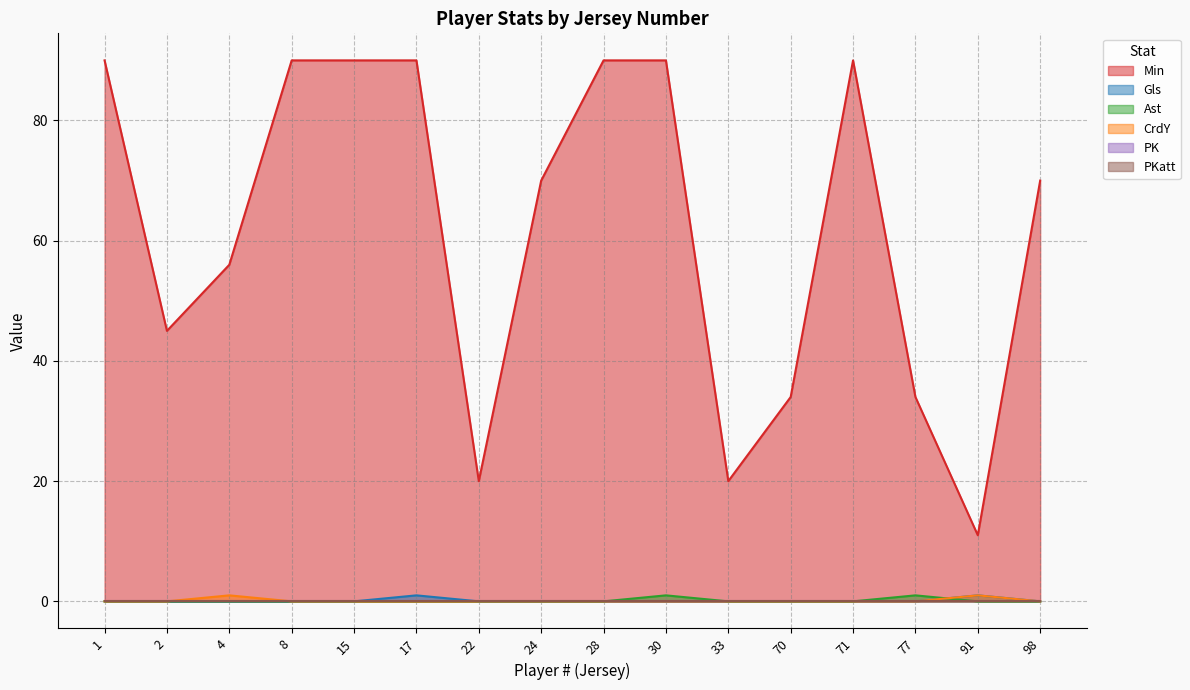

Rank the series by their maximum value, from lowest to highest.

PK, PKatt, Gls, Ast, CrdY, Min